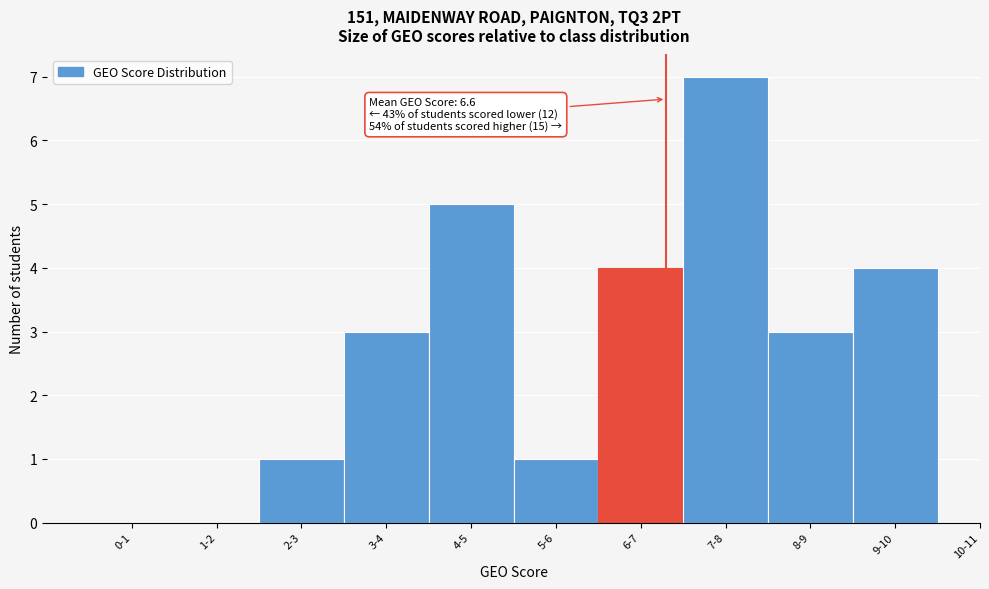

Reading left to right, transcribe all the data shown in this chart.

0-1=0	1-2=0	2-3=1	3-4=3	4-5=5	5-6=1	6-7=4	7-8=7	8-9=3	9-10=4